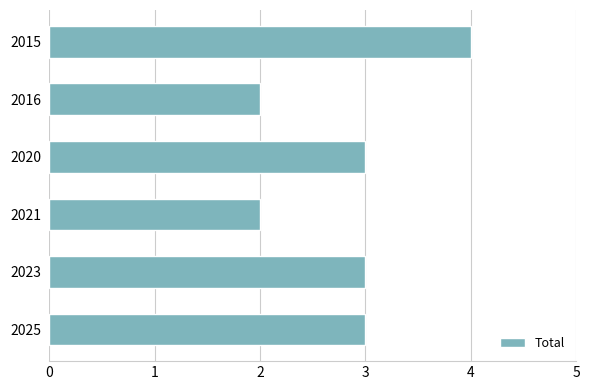

Does the chart contain stacked bars?

No